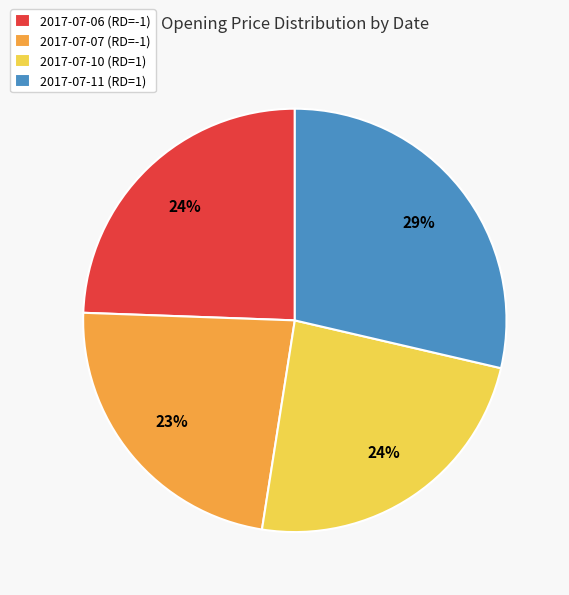

Count the number of slices in the pie.

4